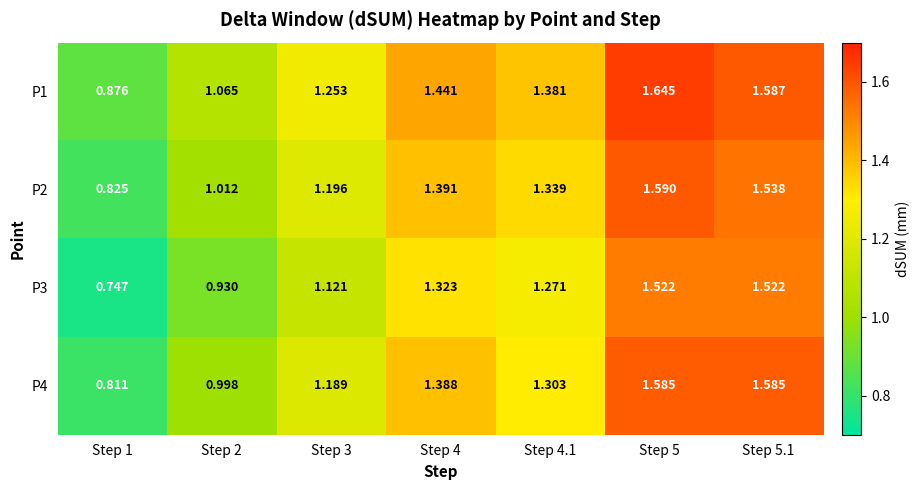

Is the value of P4 at Step 4 greater than the value of P1 at Step 4?

No